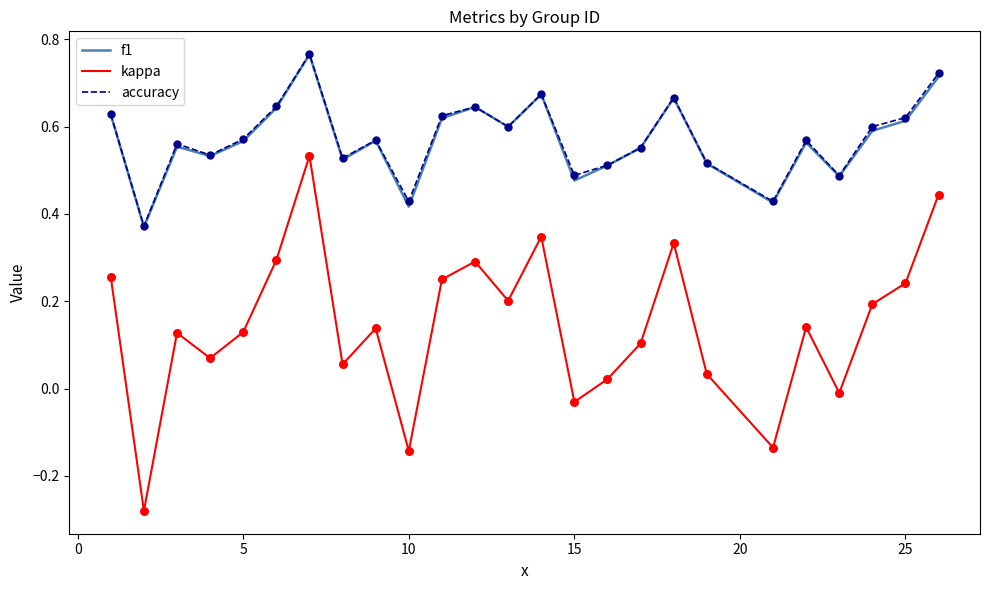

Which series has the widest spread of values?

kappa